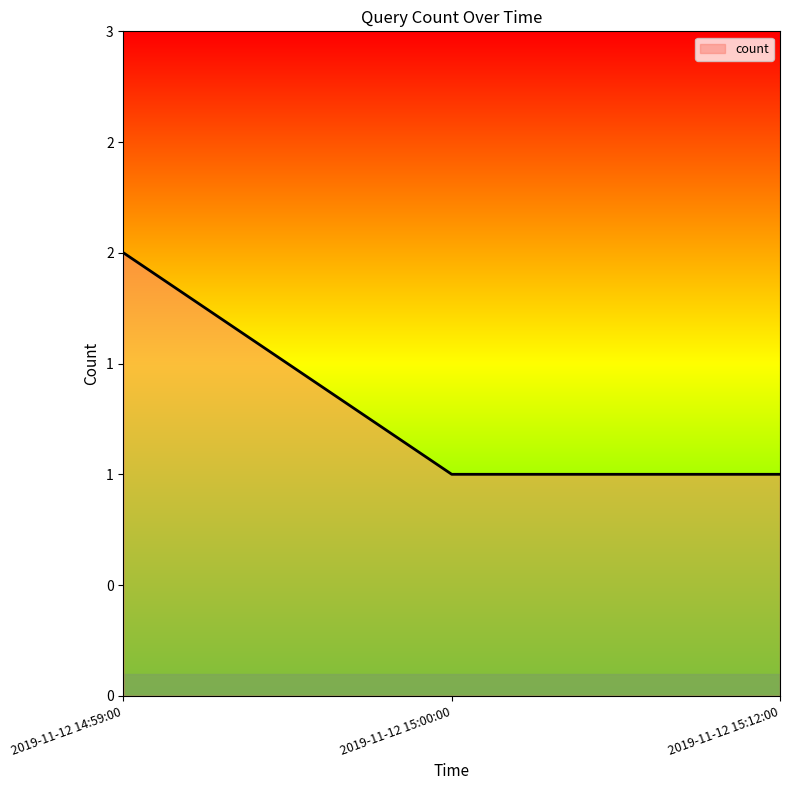

Count the values in the range 1 to 2.

3